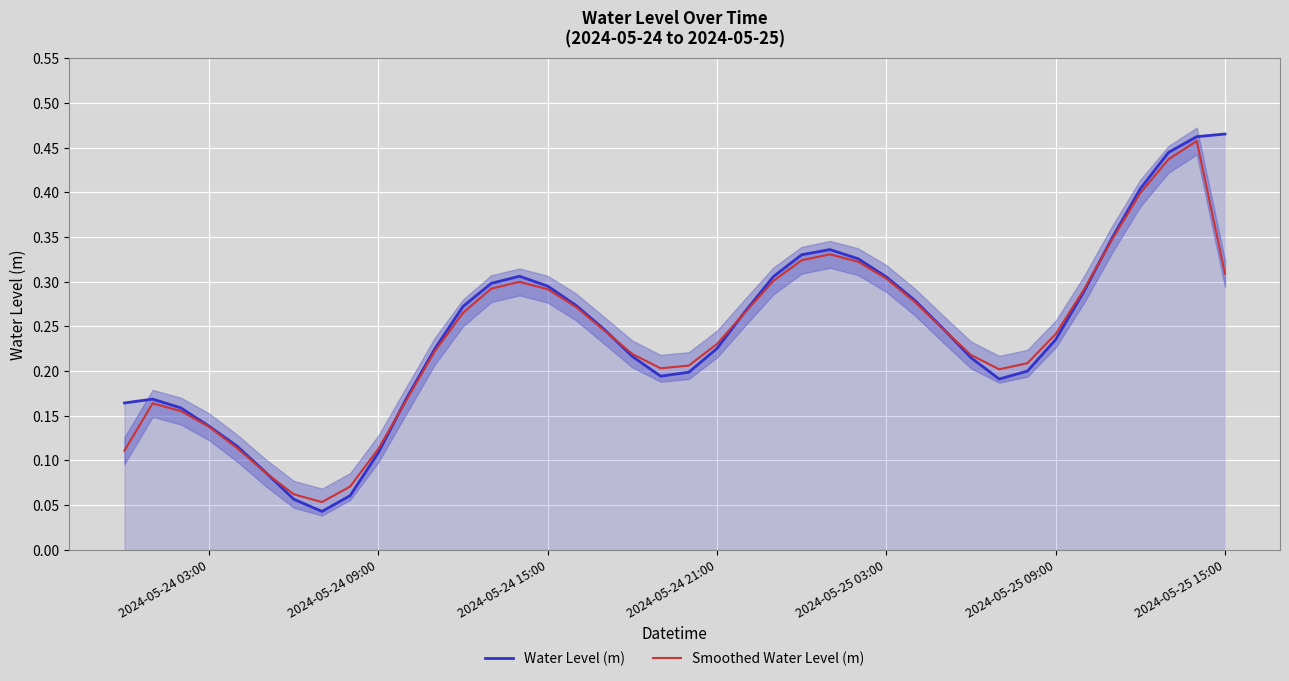

How many categories are shown in the chart?

40